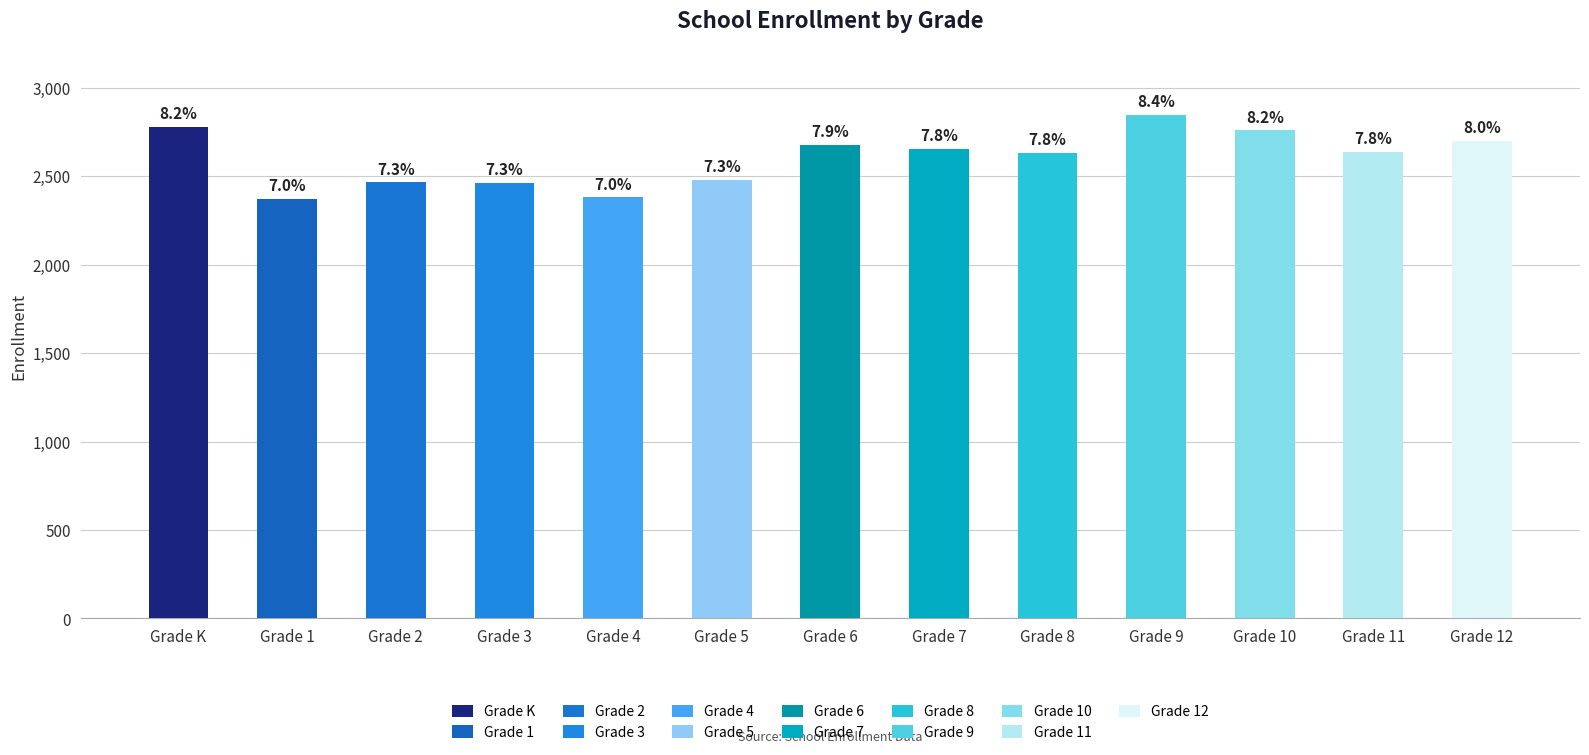

How many categories are shown in the chart?

13